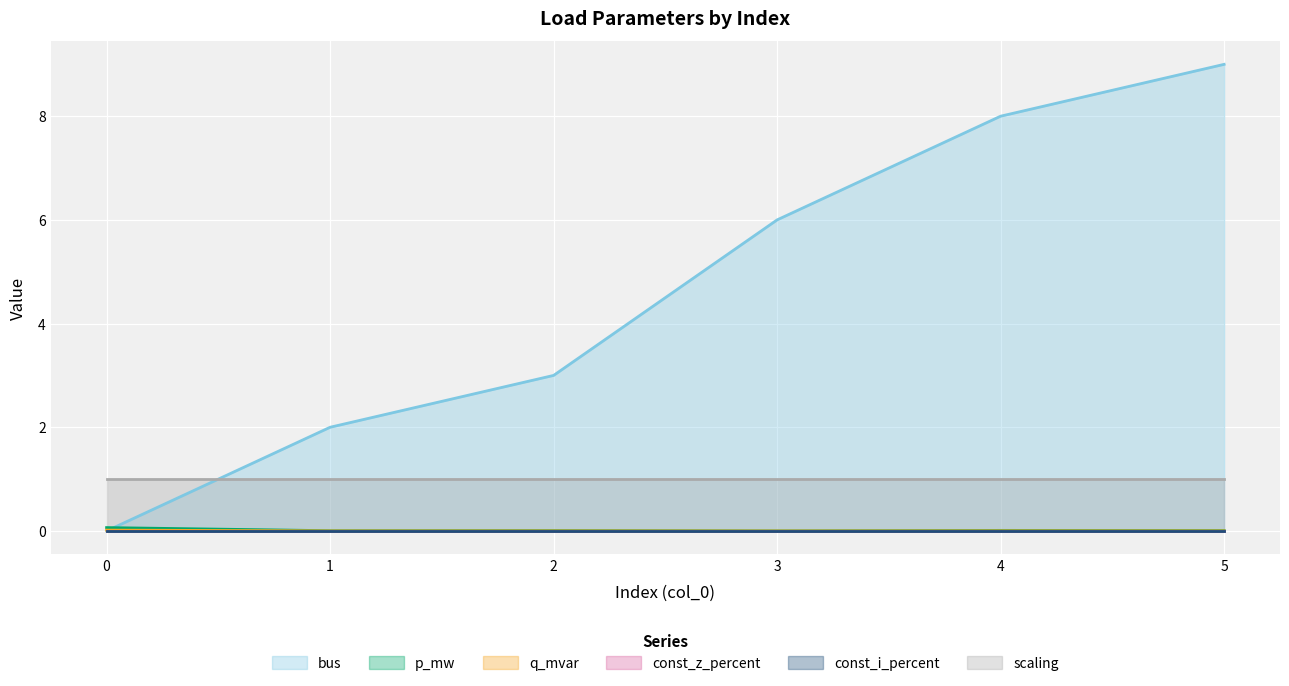

Which has a higher value, 4 or 3?

4